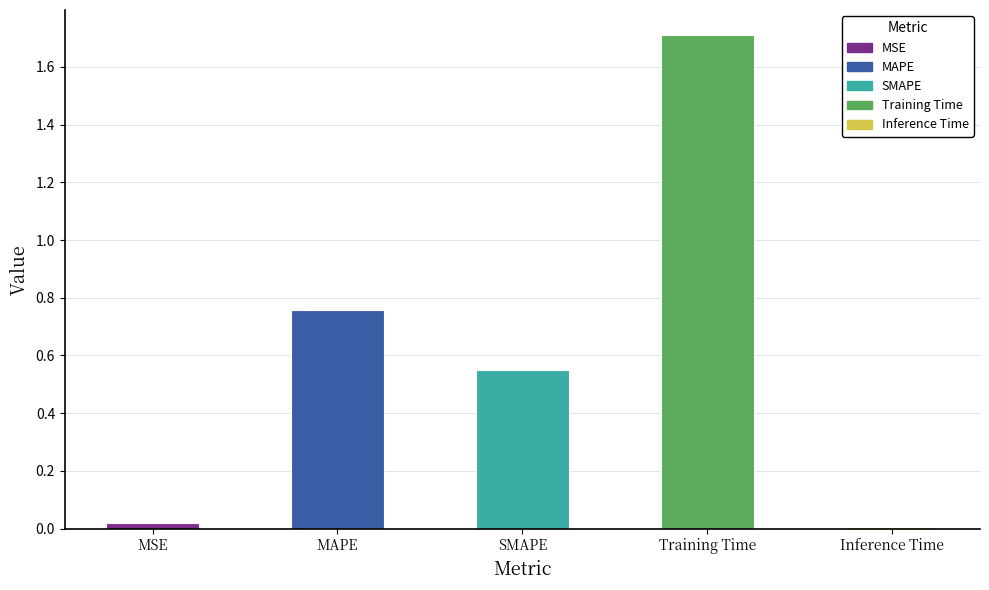

True or false: the data shows 0.1 at SMAPE.

False